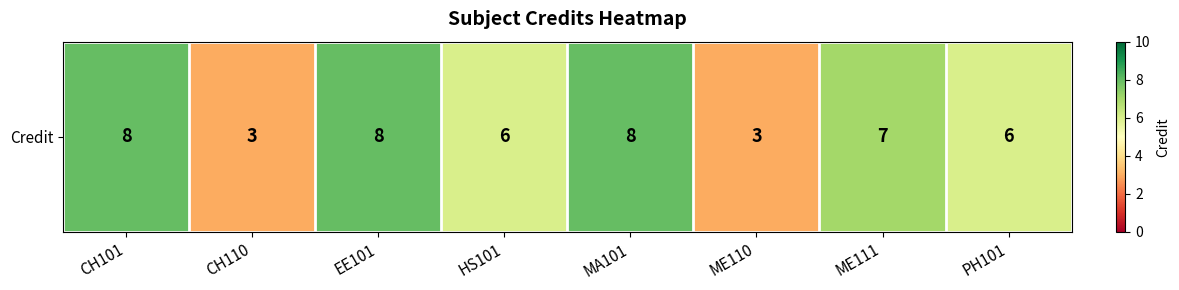

What is the sum of the values at ME110 and CH101?

11